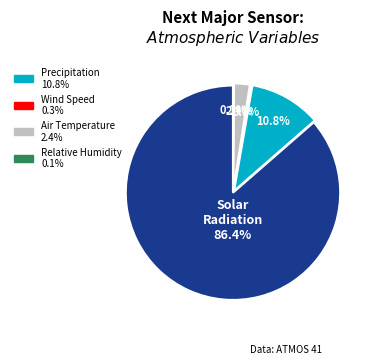

Is there a majority slice in this chart?

Yes